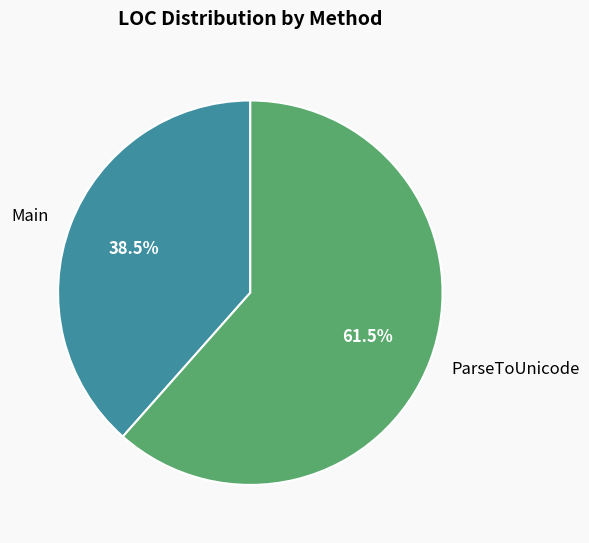

What percentage is NOT represented by Main?

61.5%